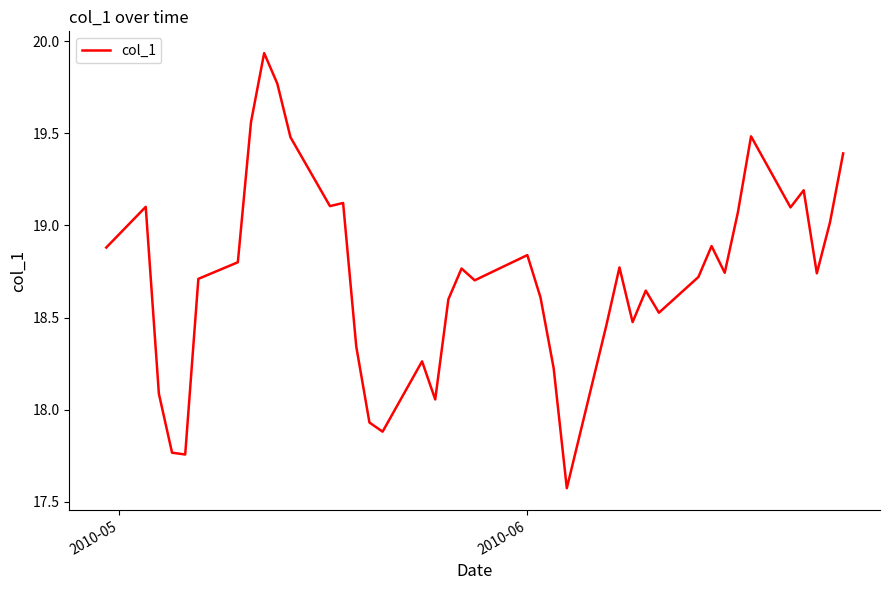

How many lines are shown in the chart?

1